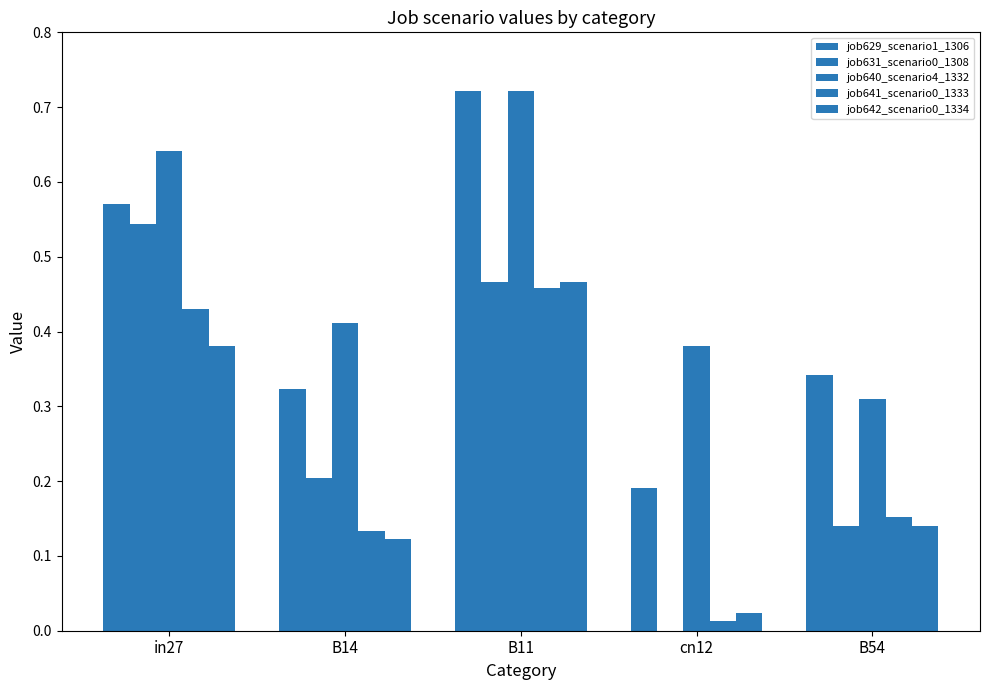

Reading left to right, extract all data points from this chart.

job629_scenario1_1306: 0.6	0.3	0.7	0.2	0.3
job631_scenario0_1308: 0.5	0.2	0.5	0.0	0.1
job640_scenario4_1332: 0.6	0.4	0.7	0.4	0.3
job641_scenario0_1333: 0.4	0.1	0.5	0.0	0.2
job642_scenario0_1334: 0.4	0.1	0.5	0.0	0.1